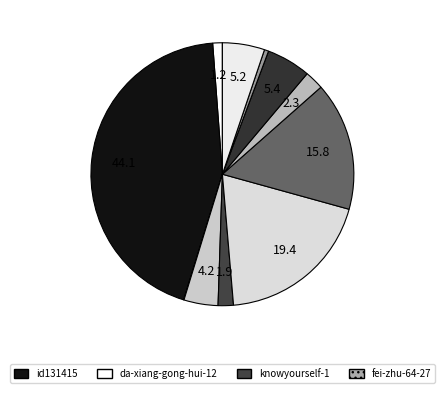

Count the number of slices in the pie.

12